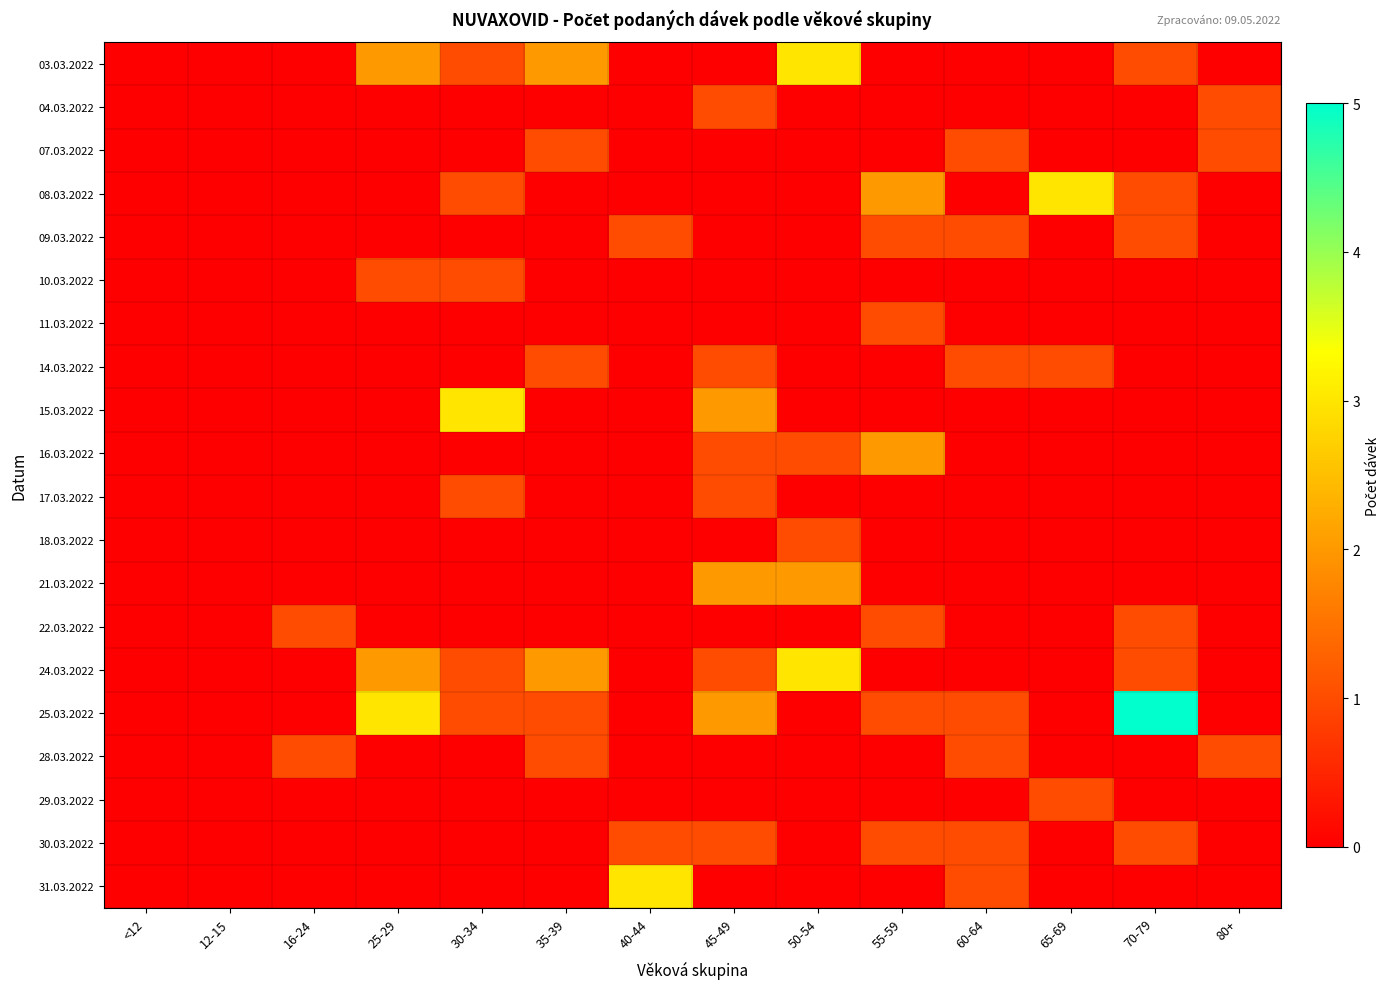

At which category is the sum across all series the highest?

45-49